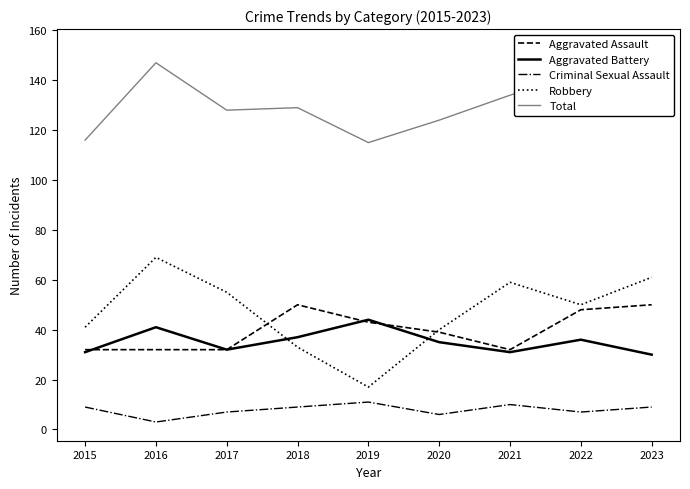

True or false: Criminal Sexual Assault and Aggravated Battery cross at least once.

False